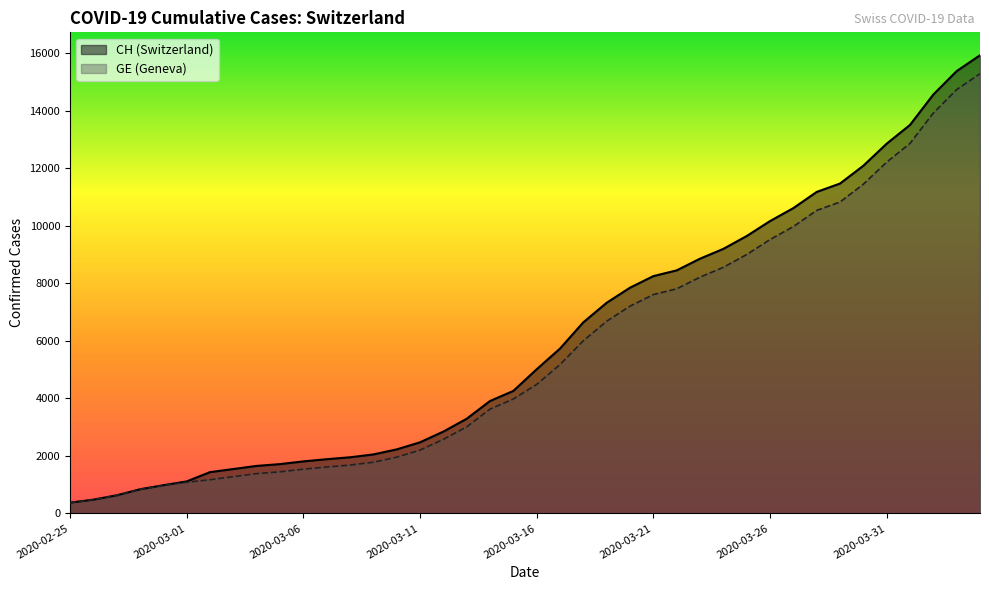

What is the minimum value for CH?

375